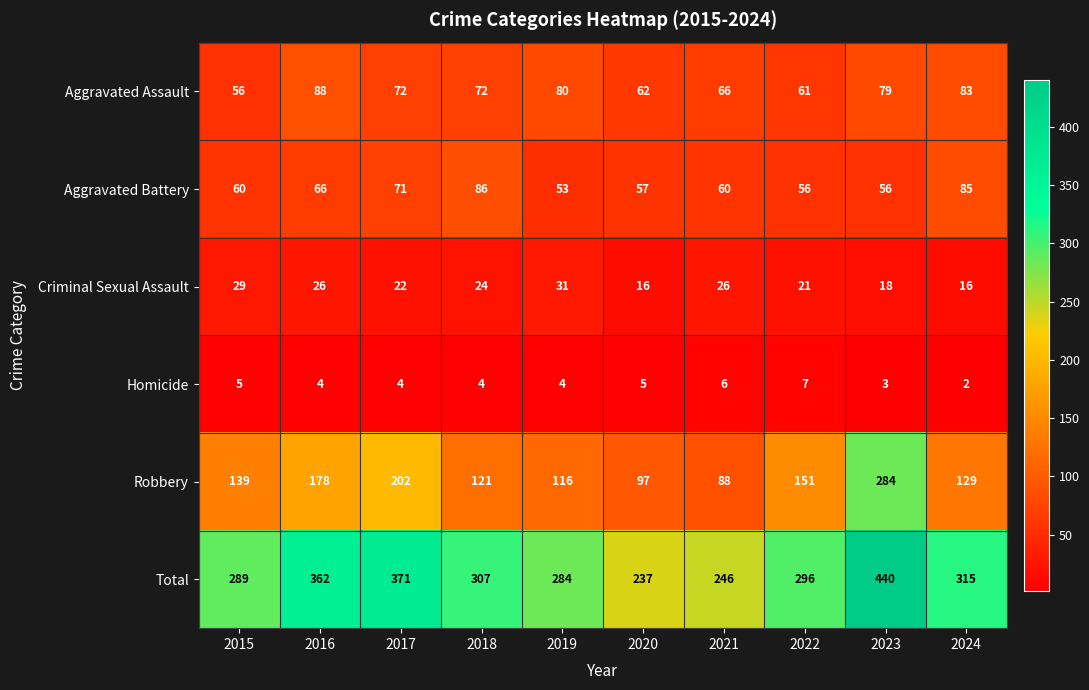

Which series has the largest total across all categories?

Total